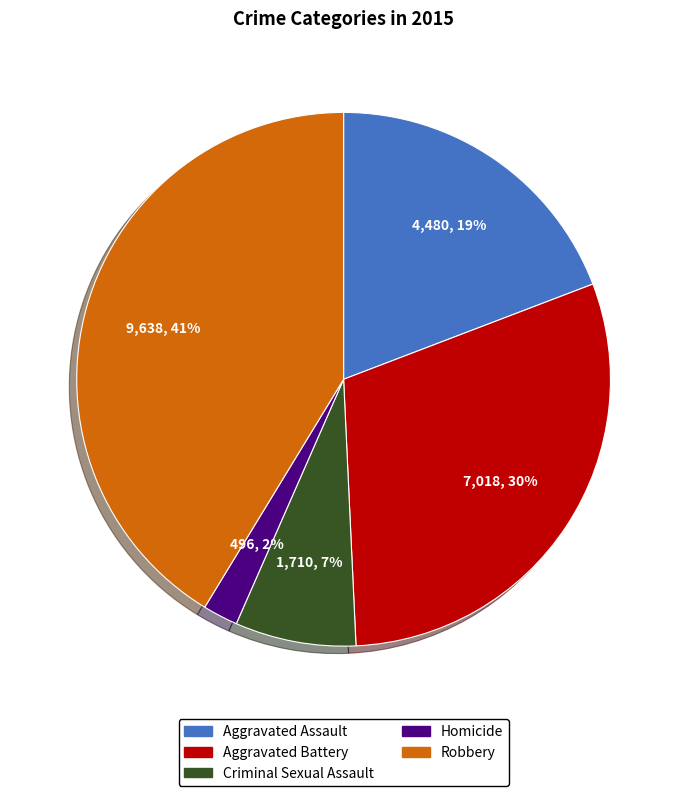

Do Criminal Sexual Assault and Aggravated Assault together represent more than half of the pie?

No